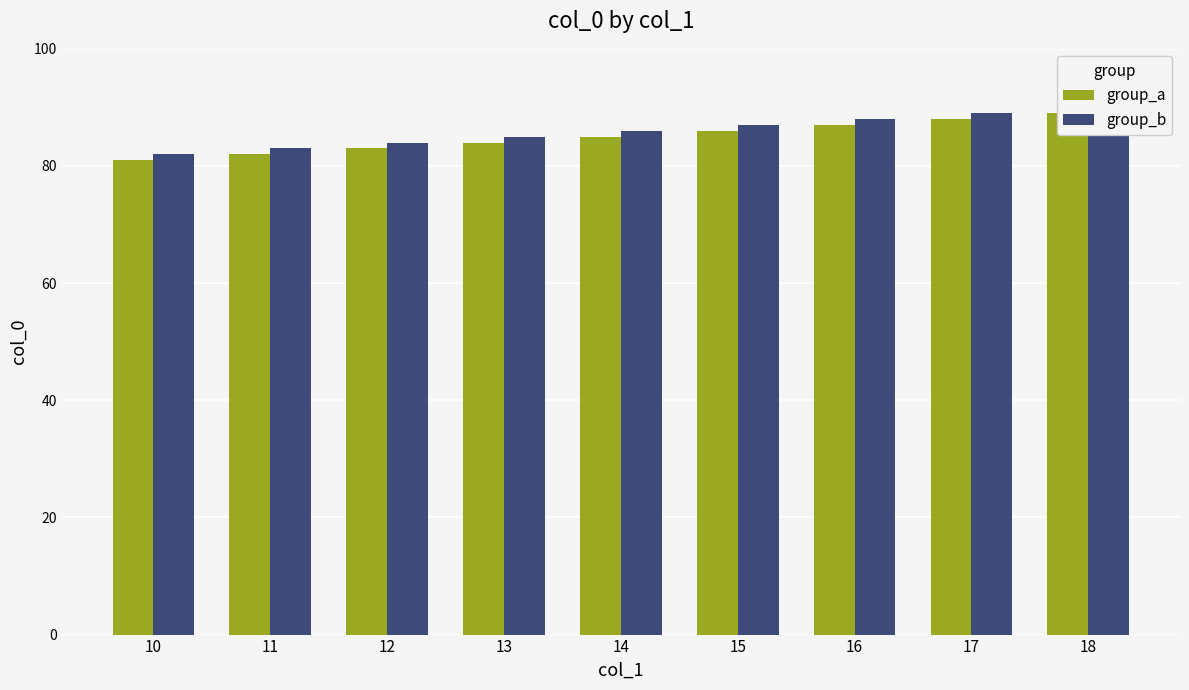

Is it true that group_a equals 124 at 11?

False